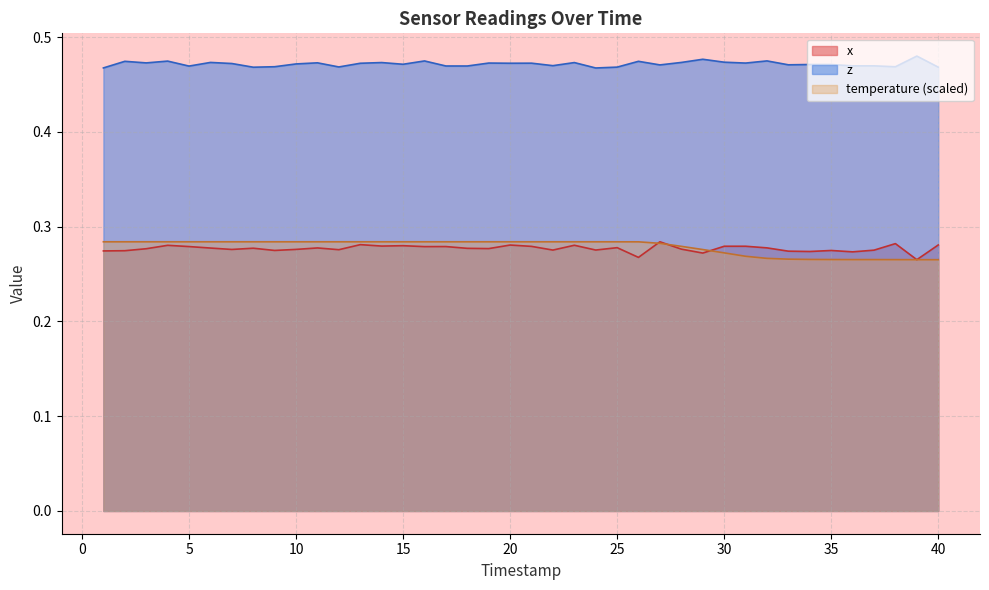

Which series has the largest total across all categories?

z